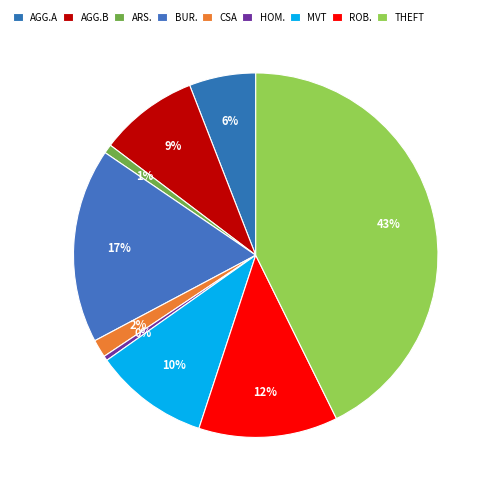

How many slices are in this pie chart?

9